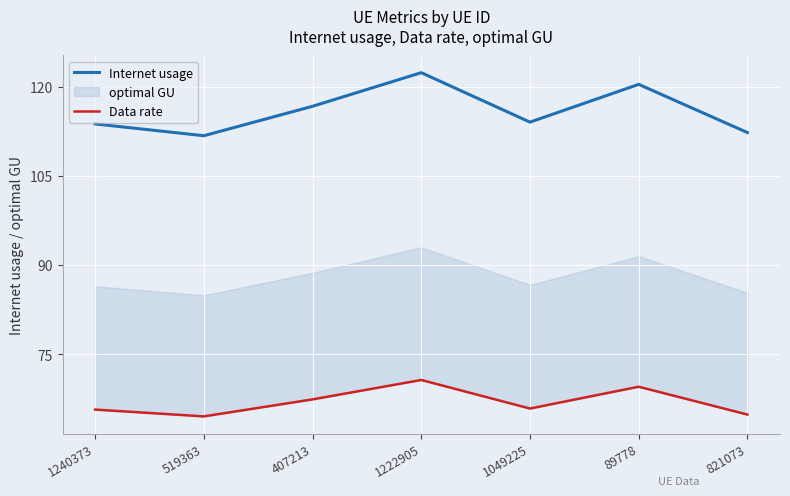

Reading left to right, list all the values displayed in this chart.

Internet usage: 113.7	111.7	116.7	122.3	114.0	120.4	112.3
Data rate: 65.7	64.5	67.4	70.6	65.8	69.5	64.8